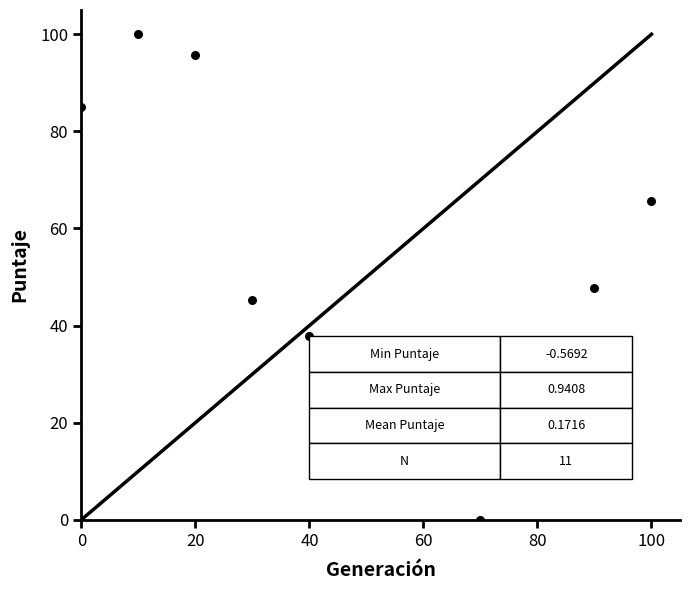

What is the range of X values (max minus min)?

100.0